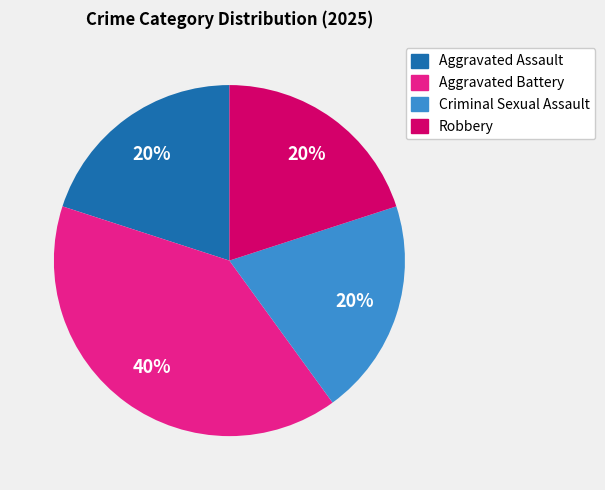

What is the ratio of the value at Aggravated Assault to the value at Criminal Sexual Assault?

1.0